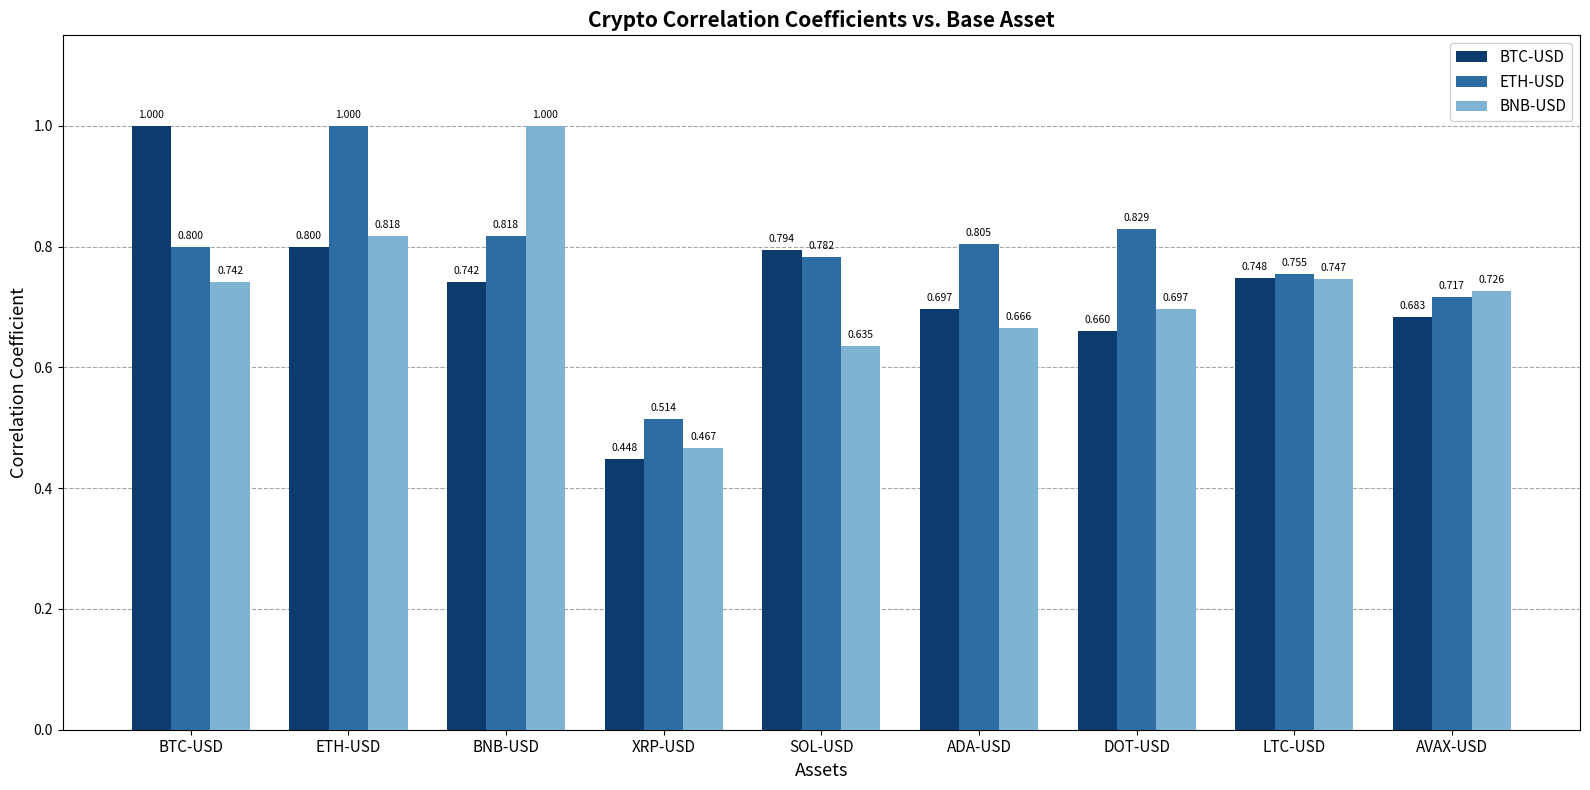

Is it true that ETH-USD equals 0.8 at SOL-USD?

True